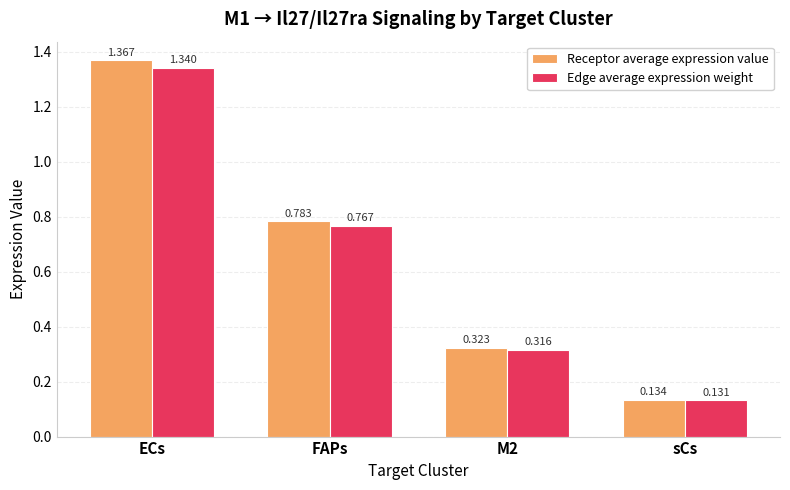

Which category has the highest value across all series?

ECs